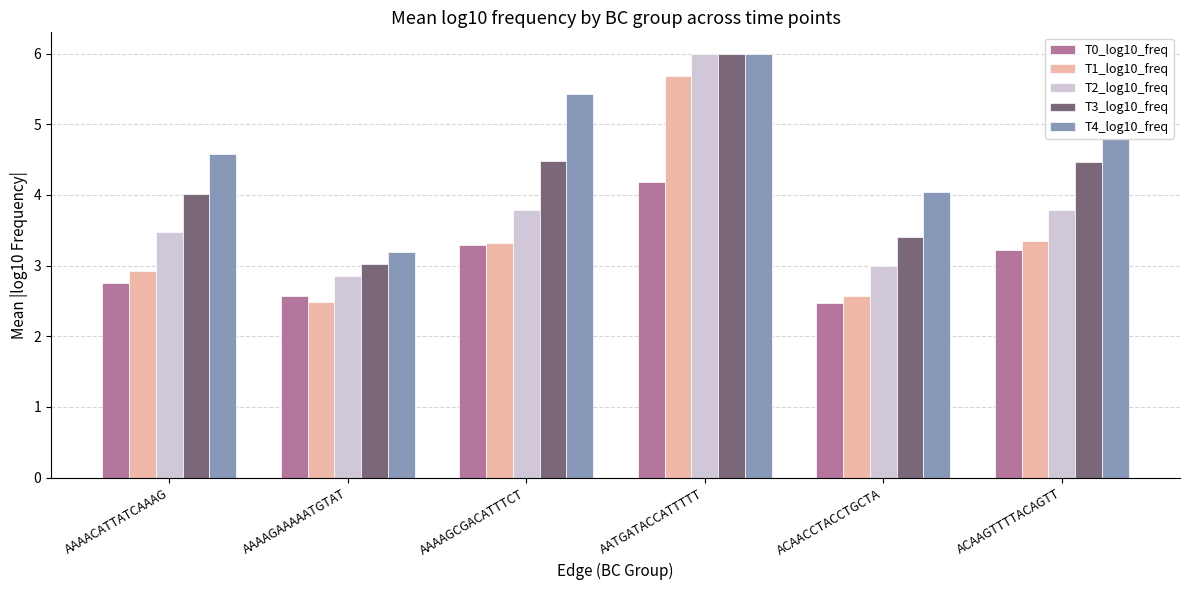

What are all the series names shown in the legend?

T0_log10_freq, T1_log10_freq, T2_log10_freq, T3_log10_freq, T4_log10_freq